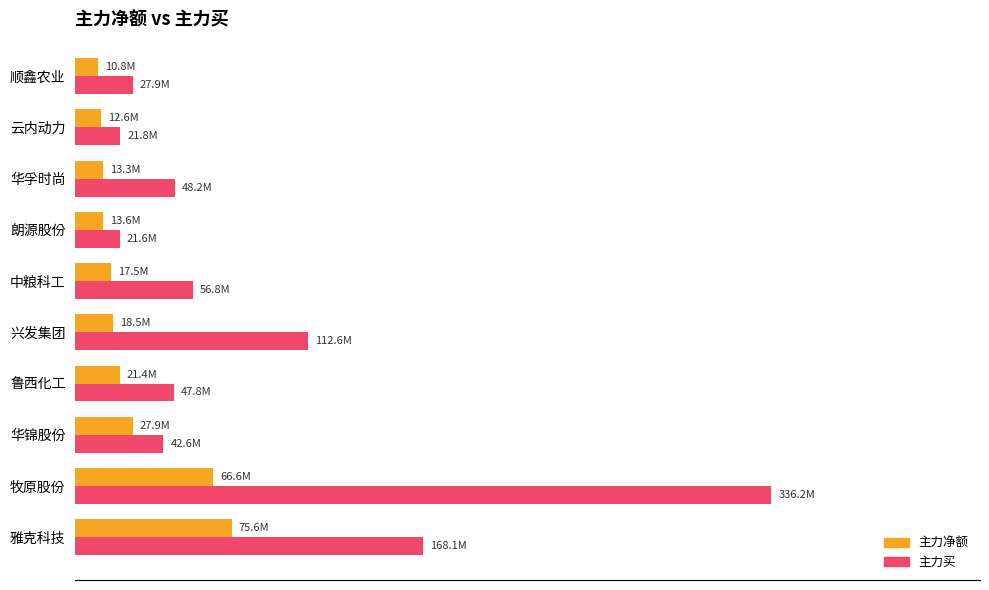

Which series has the largest range (max minus min)?

主力买